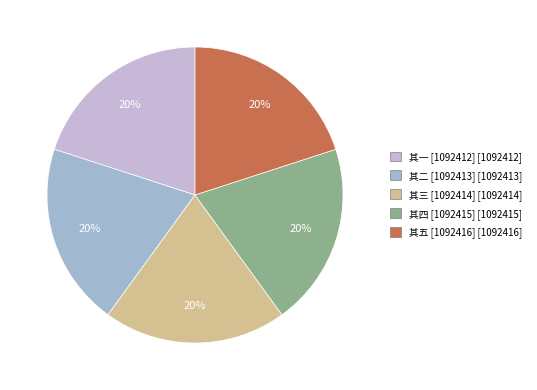

Is there a majority slice in this chart?

No